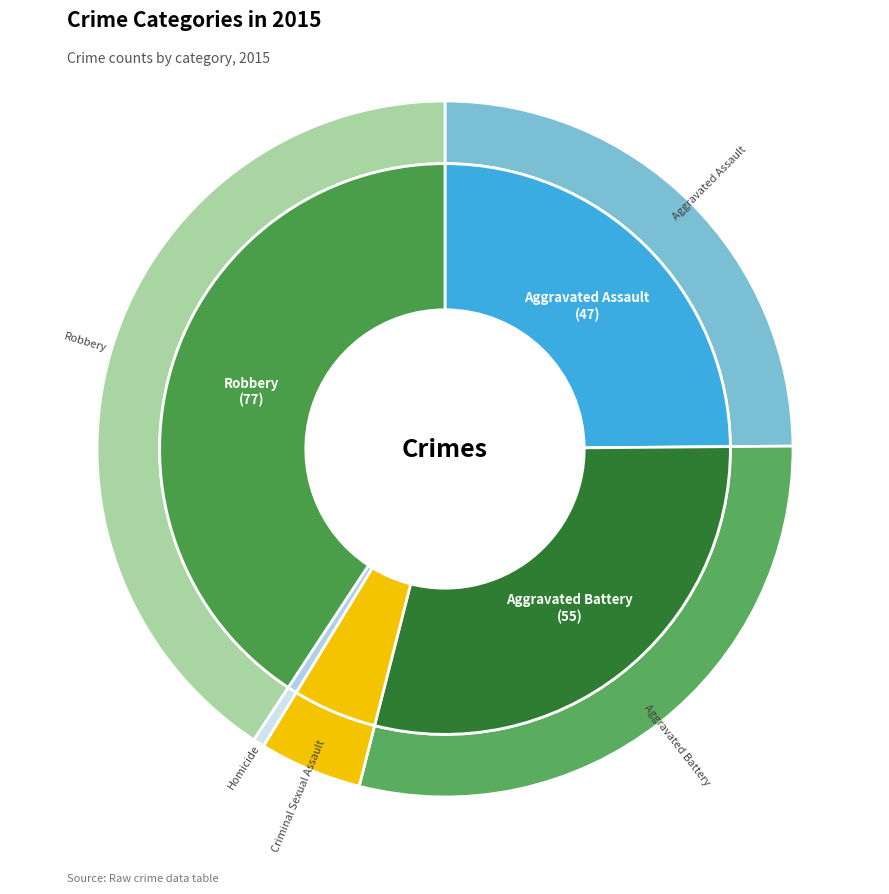

Which has a higher value, Robbery or Homicide?

Robbery